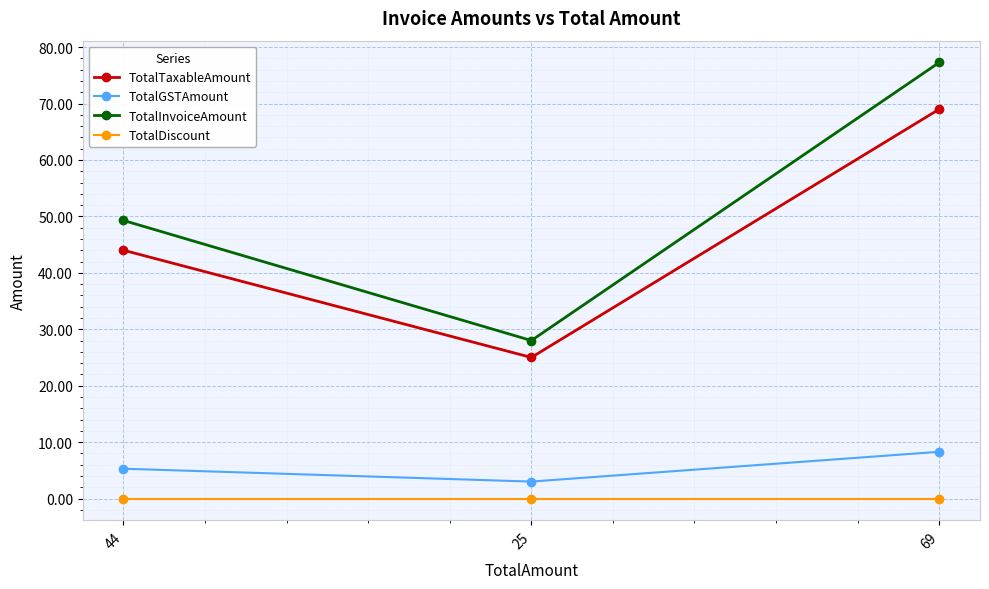

Reading right to left, list all the values displayed in this chart.

TotalTaxableAmount: 69=69.0	25=25.0	44=44.0
TotalGSTAmount: 69=8.3	25=3.0	44=5.3
TotalInvoiceAmount: 69=77.3	25=28.0	44=49.3
TotalDiscount: 69=0.0	25=0.0	44=0.0